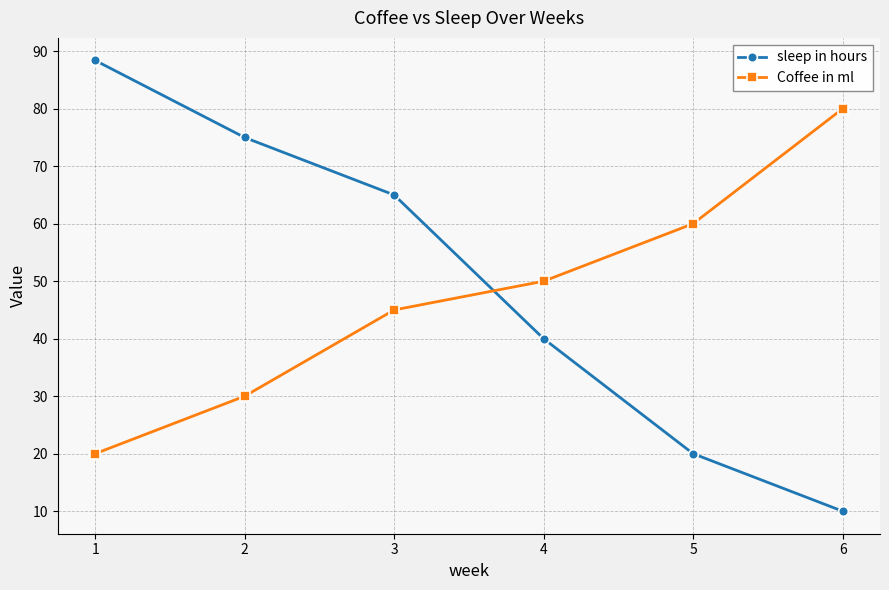

What is the minimum value for Coffee in ml?

20.0